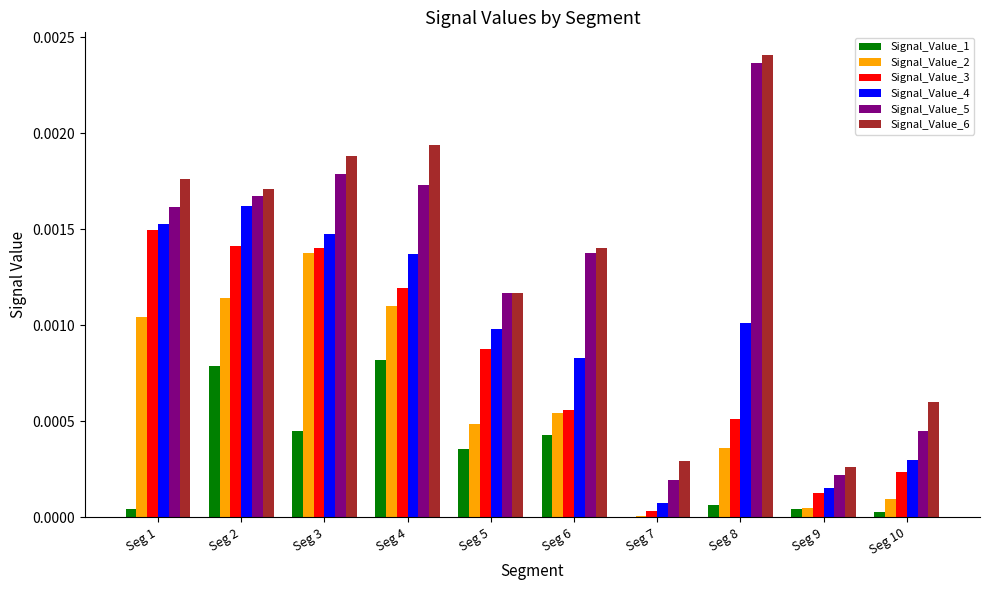

How many groups of bars are there?

10